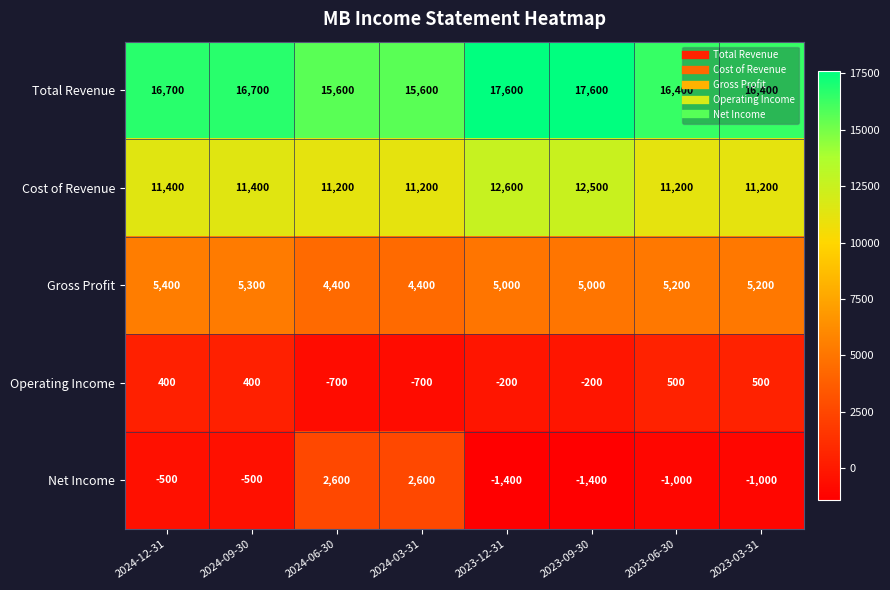

How many distinct data groups are displayed?

5